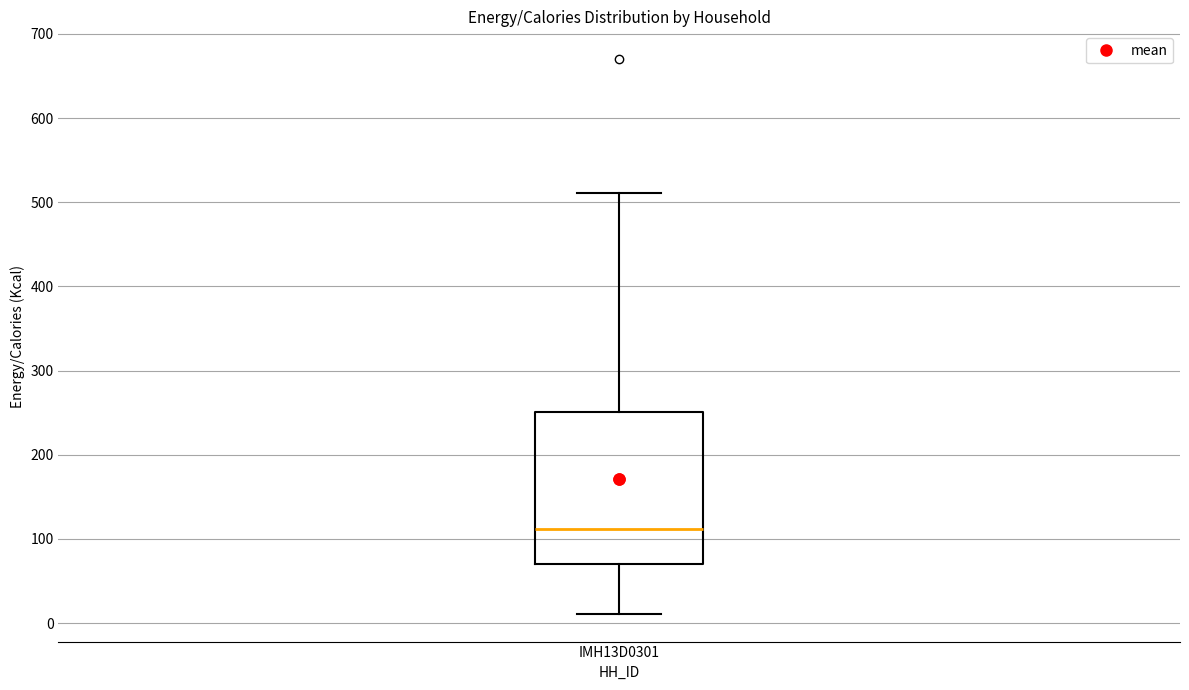

Transcribe this box plot: give where the median line is, the range the box spans, and where the two whiskers end, as read against the y-axis. The values are not printed on the chart, so give them approximately, as read against the axis.

median 110, box 70 to 250, whiskers 10 to 510